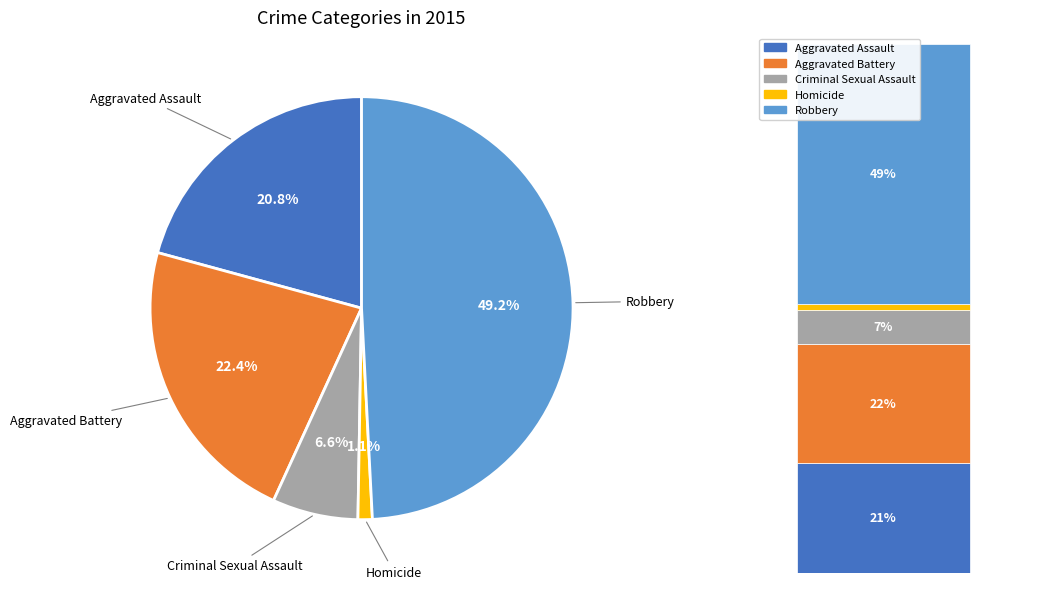

Is there any slice that represents more than half of the pie?

No